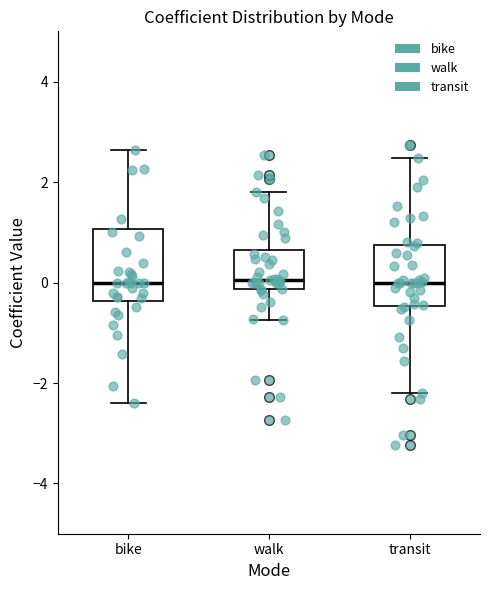

Comparing the boxes themselves (not the whiskers), which one is the tallest?

bike